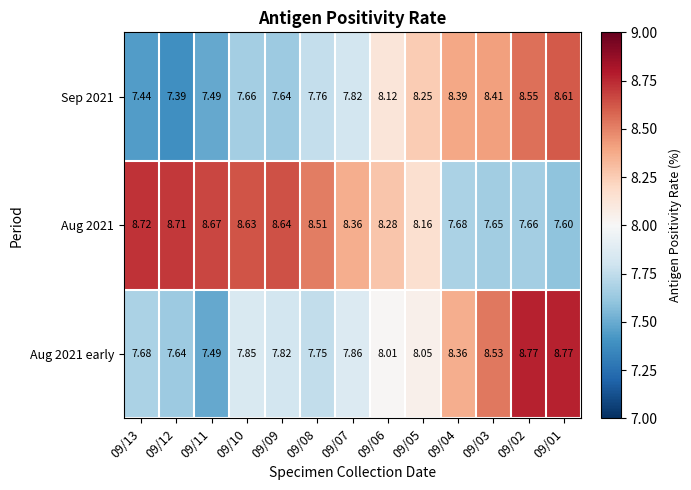

Rank the series by their average value, from lowest to highest.

Sep 2021, Aug 2021 early, Aug 2021